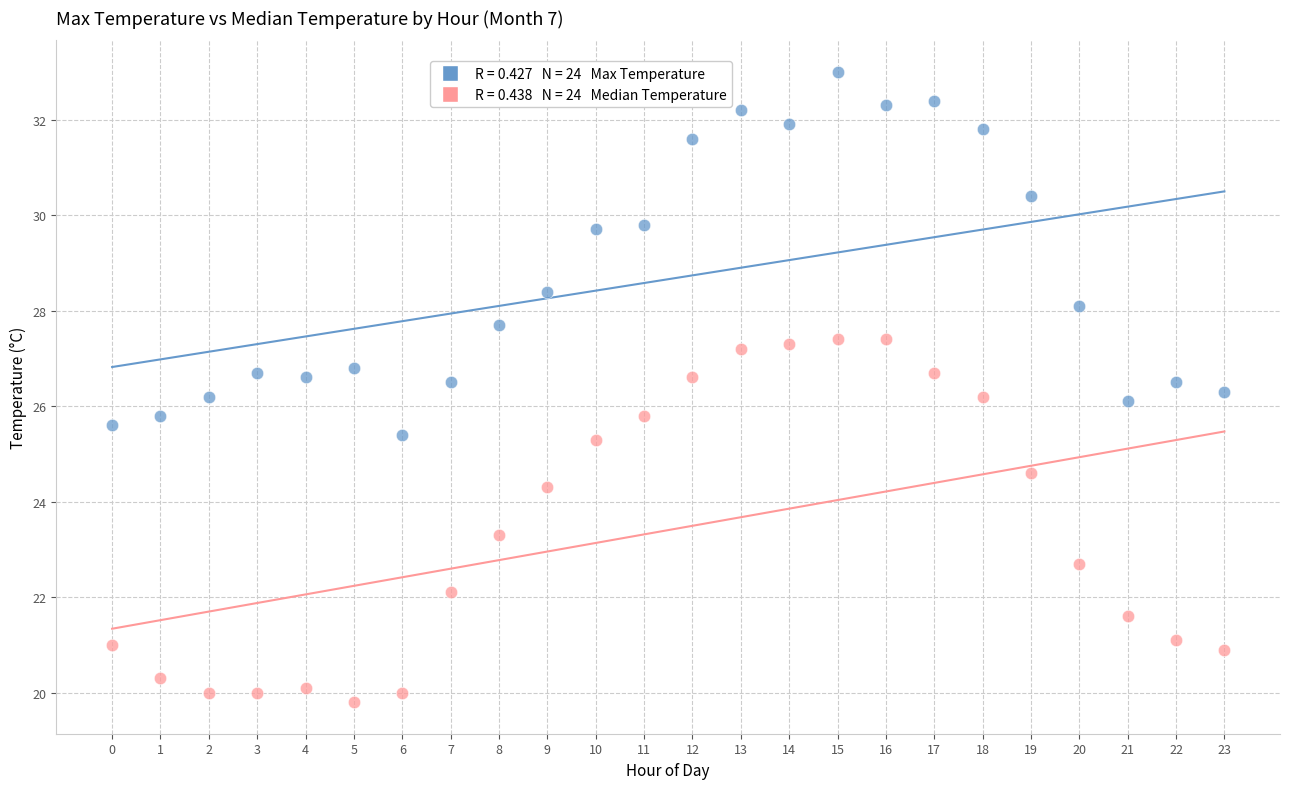

Across all data points, what is the range of Y values (max minus min)?

13.2